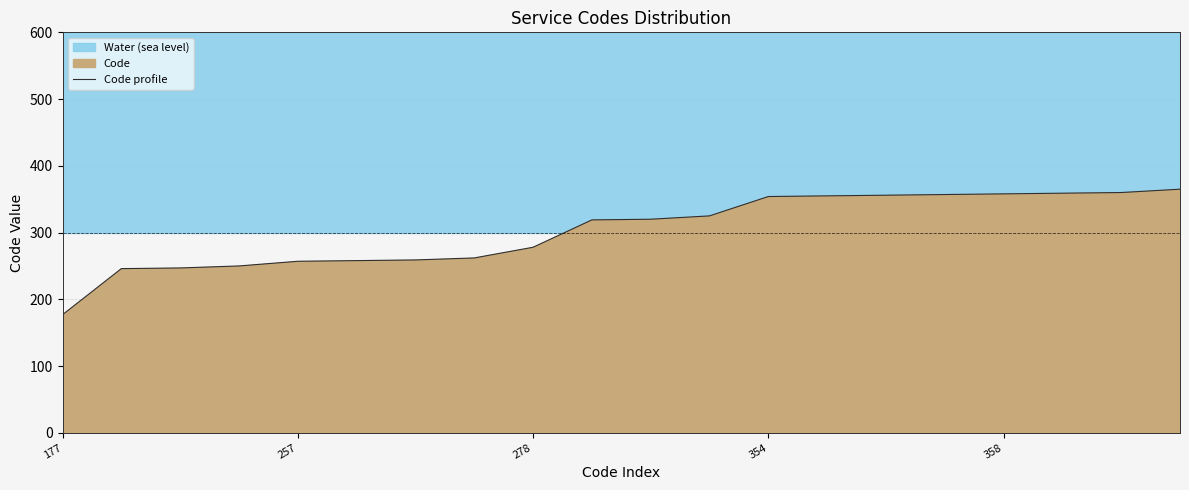

True or false: Code profile has a value of 407 at 278.

False